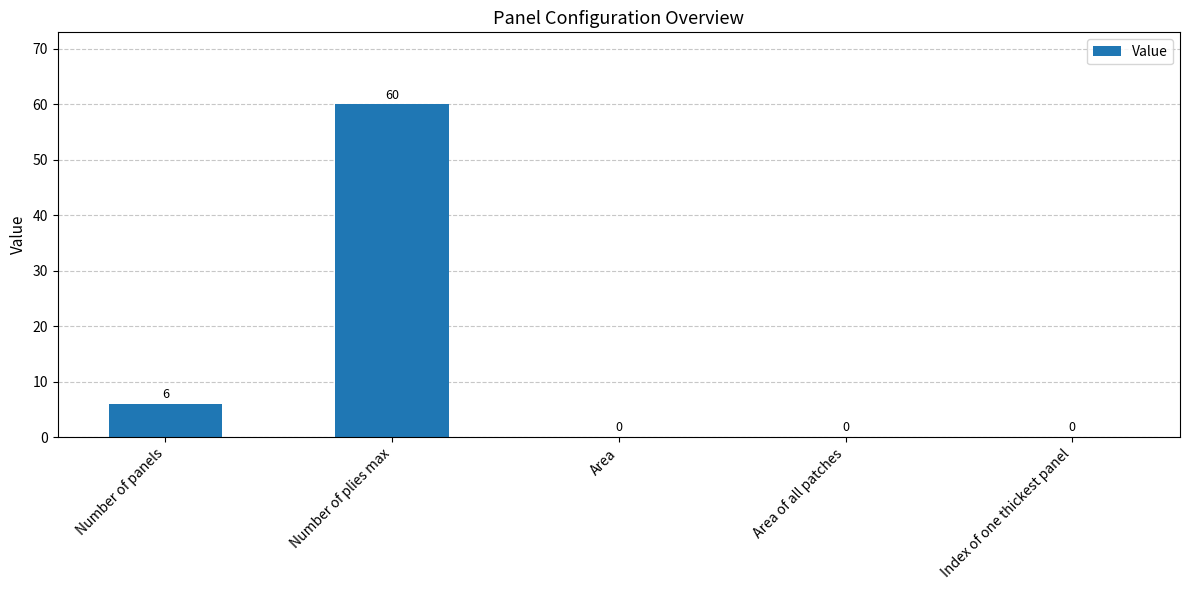

What is the ratio of the value at Number of plies max to the value at Number of panels?

10.0